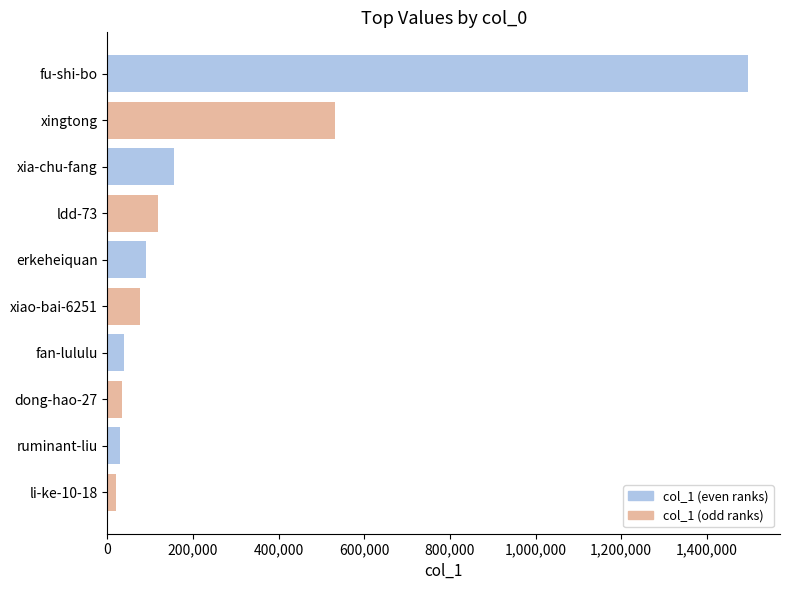

The value at fu-shi-bo is 2389363. True or false?

False